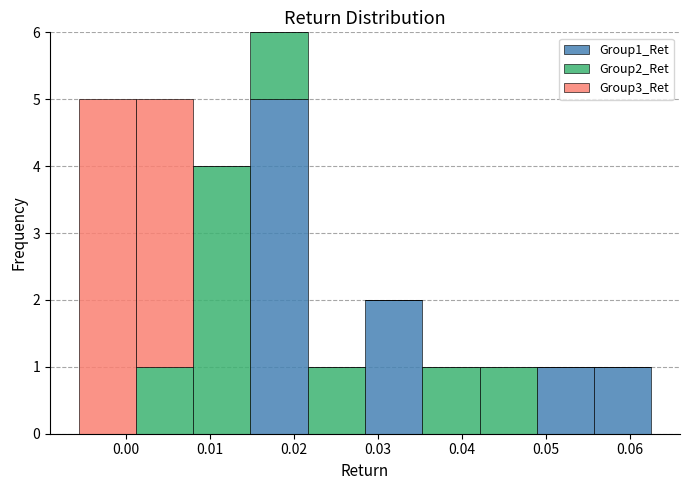

Reading left to right, transcribe this chart: for each stacked bar, give the range it covers on the x-axis and its total height. Neither the bar edges nor the heights are printed on the chart, so give them approximately, as read against the axes.

-0.006 to 0.001: 5
0.001 to 0.008: 5
0.008 to 0.015: 4
0.015 to 0.022: 6
0.022 to 0.028: 1
0.028 to 0.035: 2
0.035 to 0.042: 1
0.042 to 0.049: 1
0.049 to 0.056: 1
0.056 to 0.063: 1